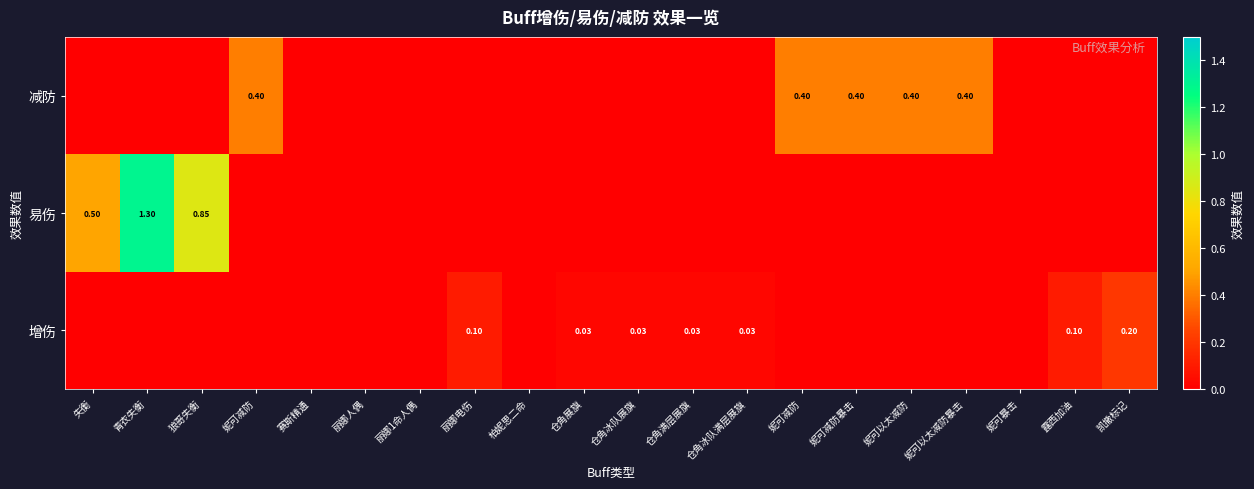

What is the difference between the maximum and minimum values in the 减防 series?

0.4